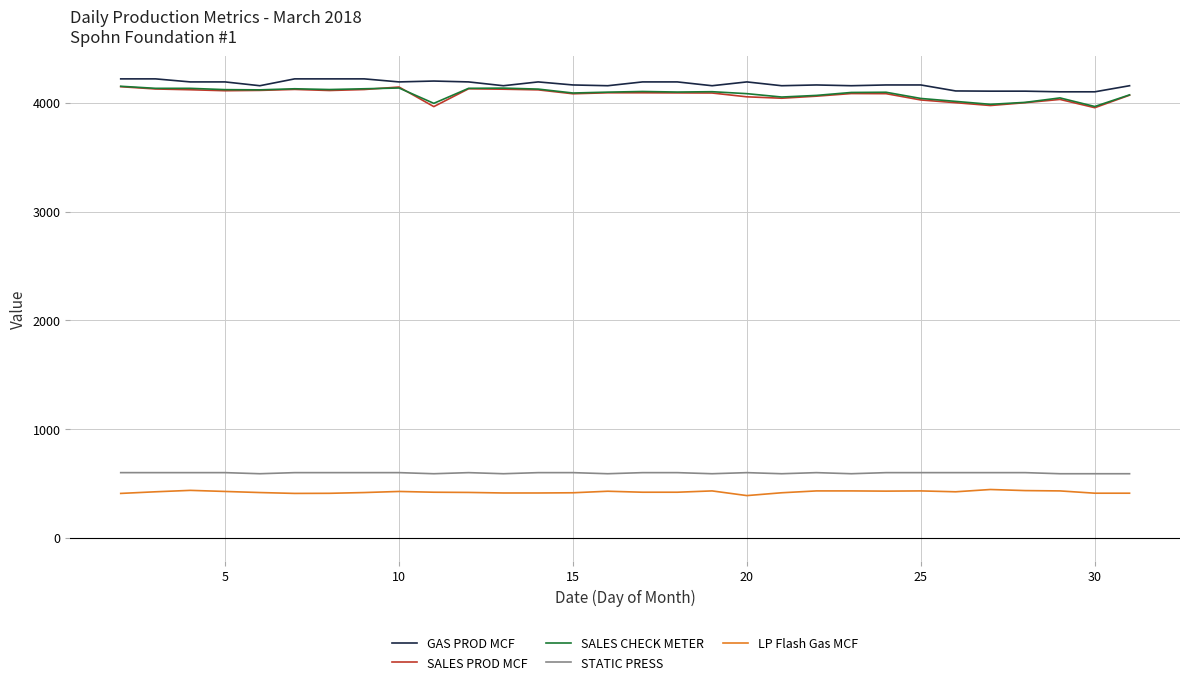

True or false: LP Flash Gas MCF and STATIC PRESS cross at least once.

False